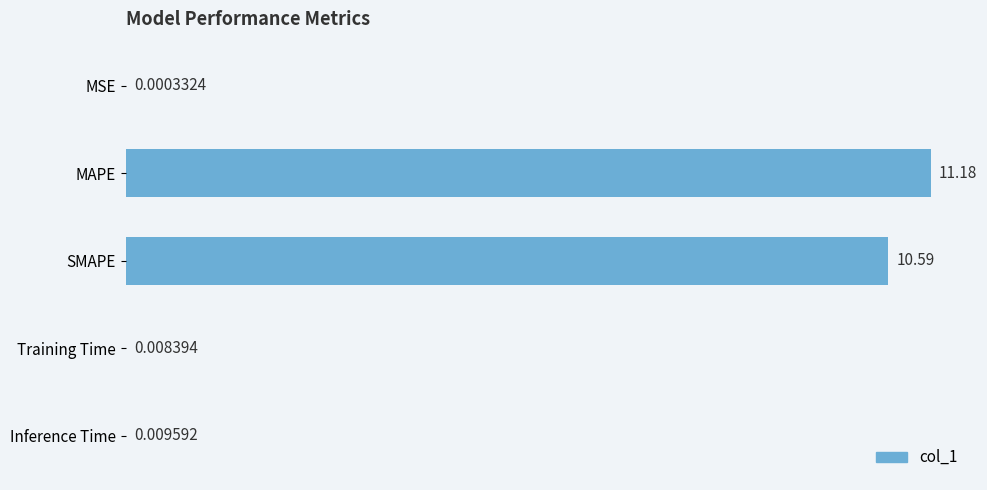

Where is the data nearest to the value 5?

Inference Time